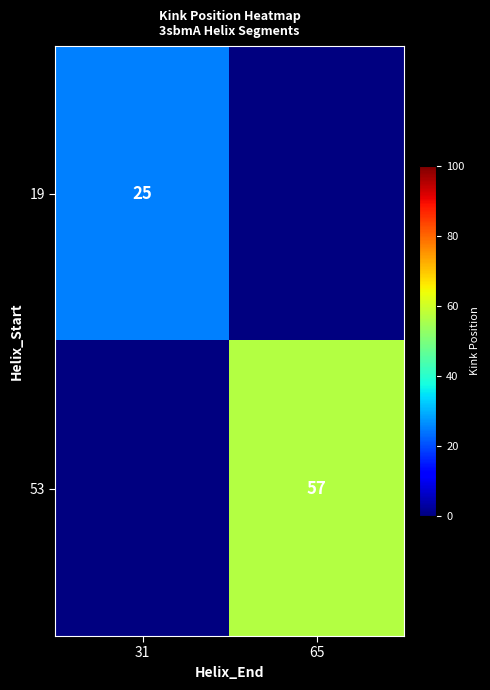

The 19 series shows 41.4 at 31. True or false?

False